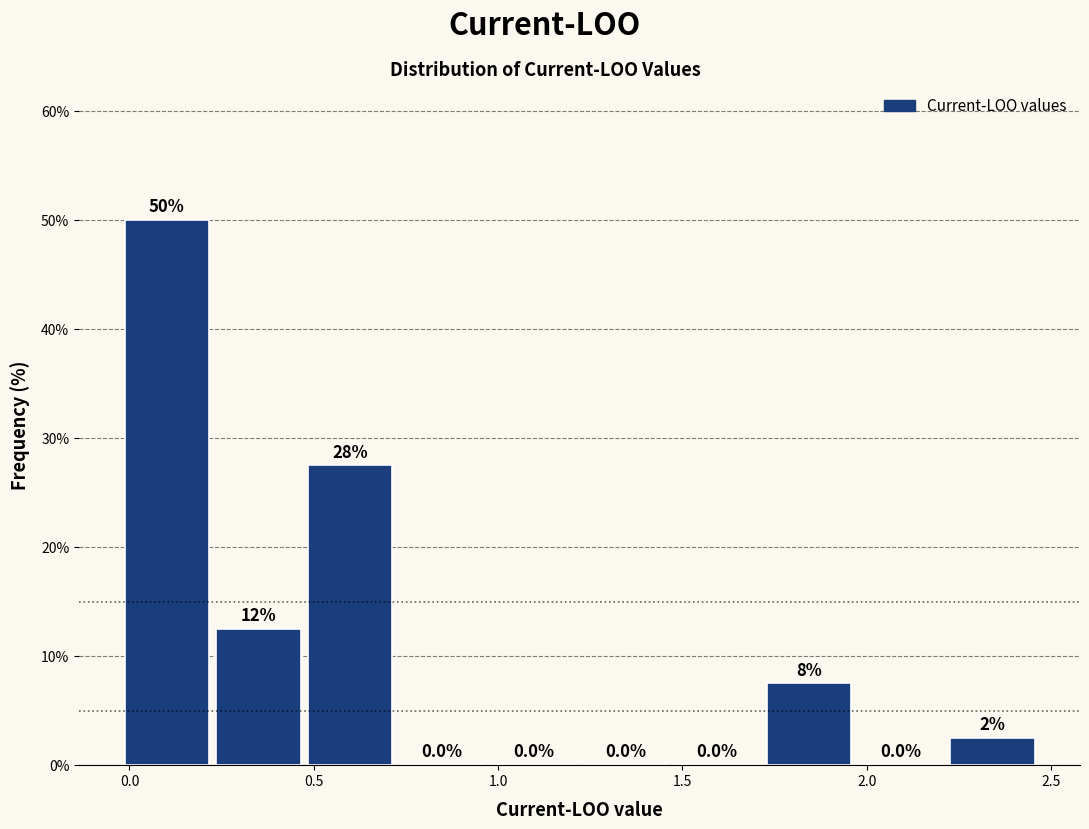

Over which range of the x-axis is the bar tallest?

0.00 to 0.25